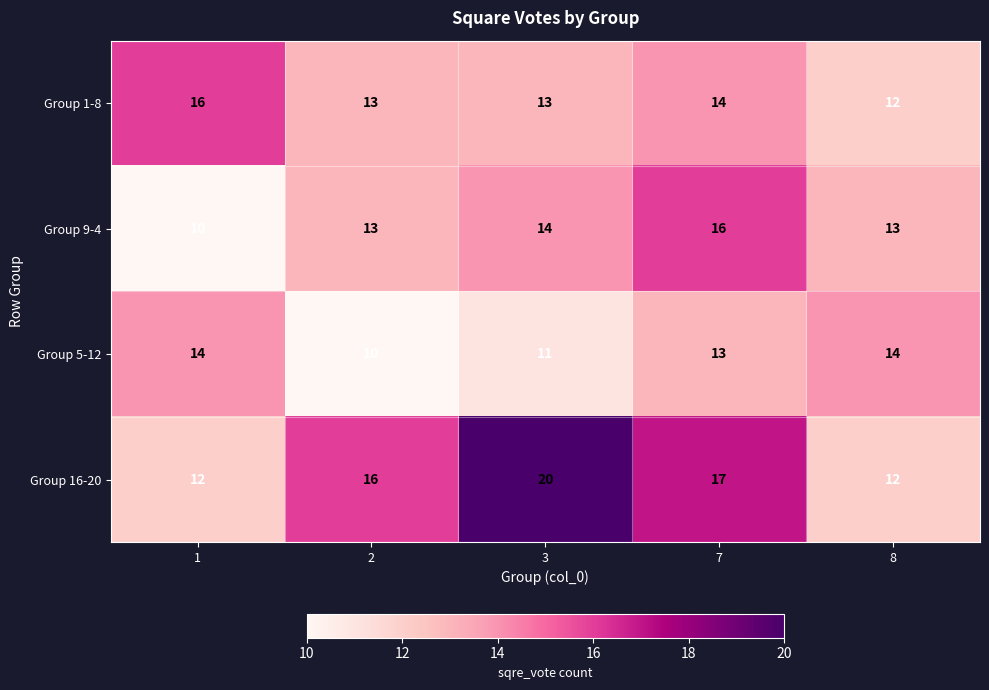

The Group 9-4 series shows 4 at 2. True or false?

False